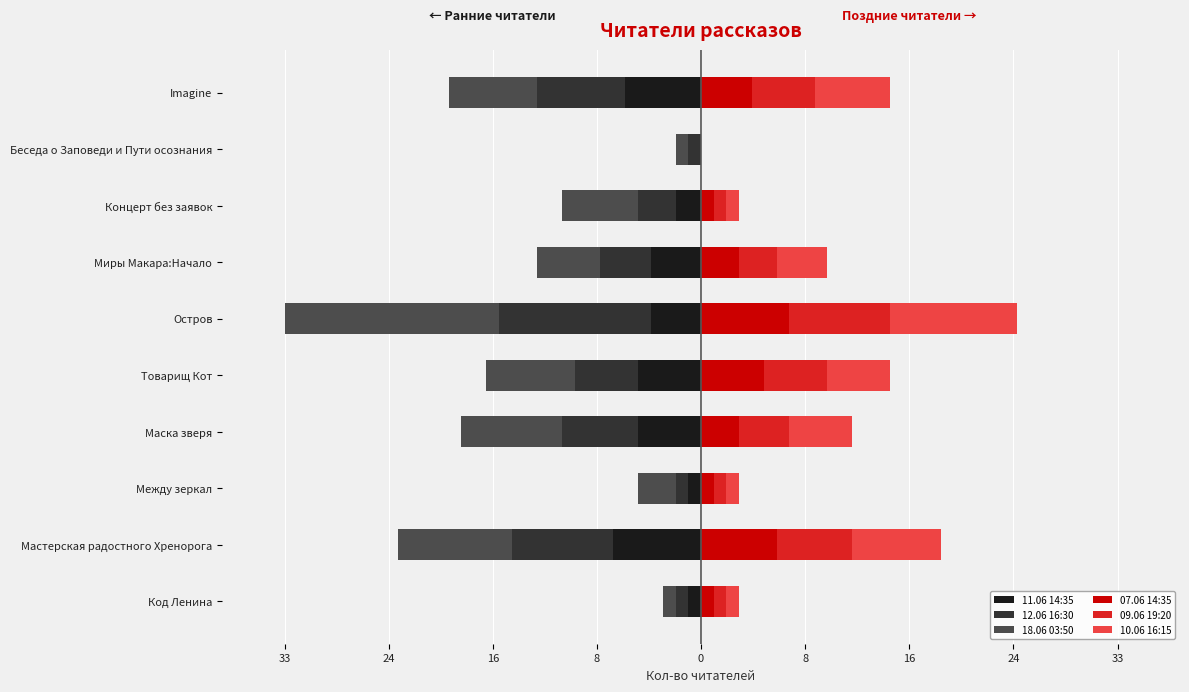

Between Код Ленина and Между зеркал, which is larger?

Код Ленина